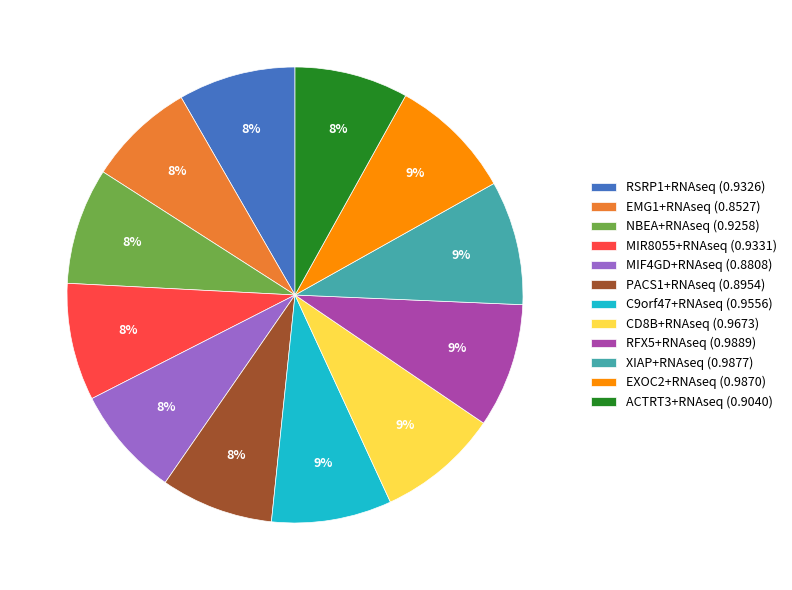

True or false: PACS1+RNAseq (0.8954) accounts for 8% of the total.

True